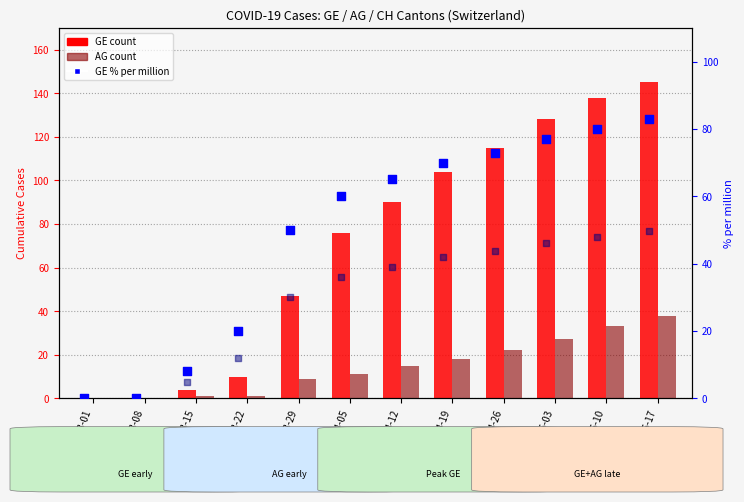

Which series reaches the minimum Y coordinate?

GE count